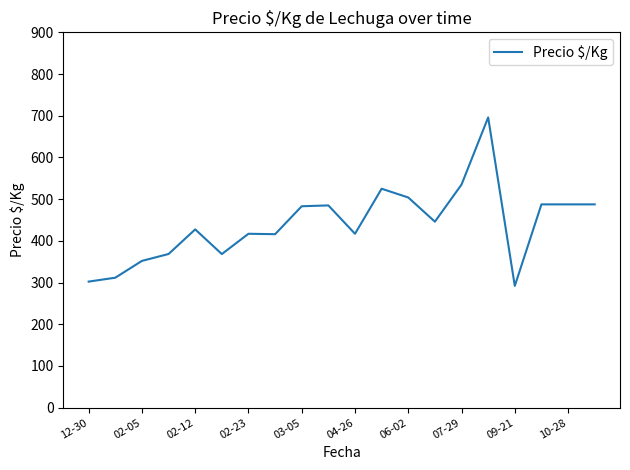

What is the minimum value shown in the chart?

292.0